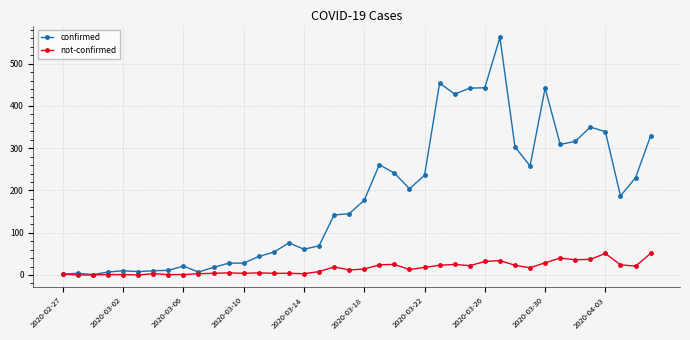

Which series has the widest spread of values?

confirmed